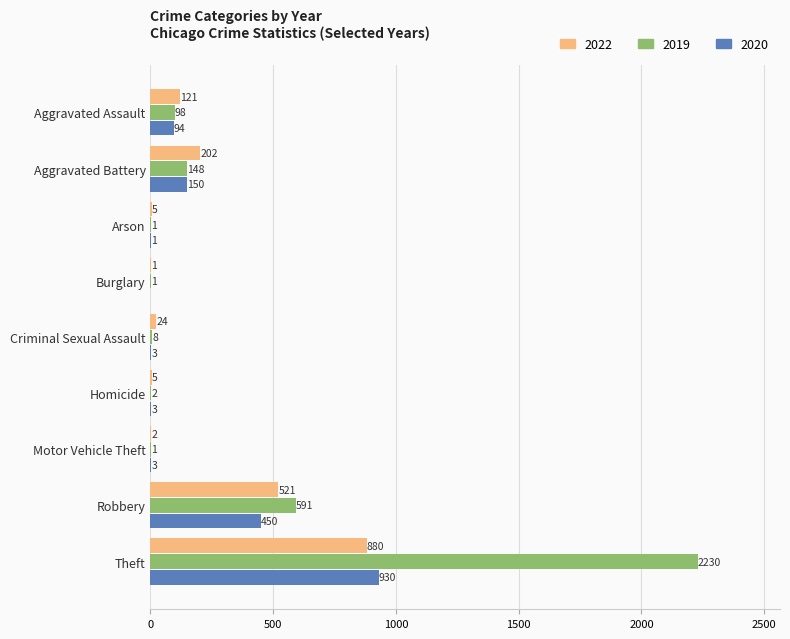

At which label does 2020 reach its peak?

Theft